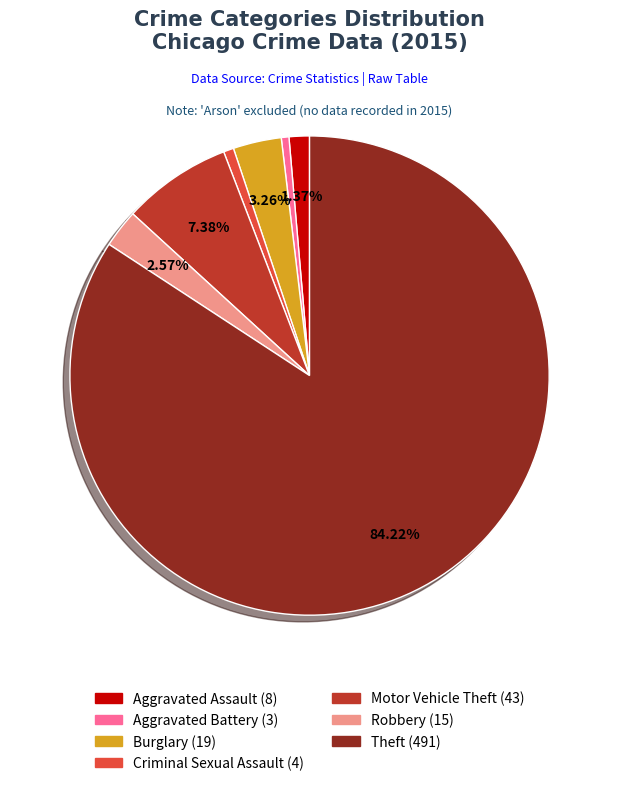

Is there any slice that represents more than half of the pie?

Yes